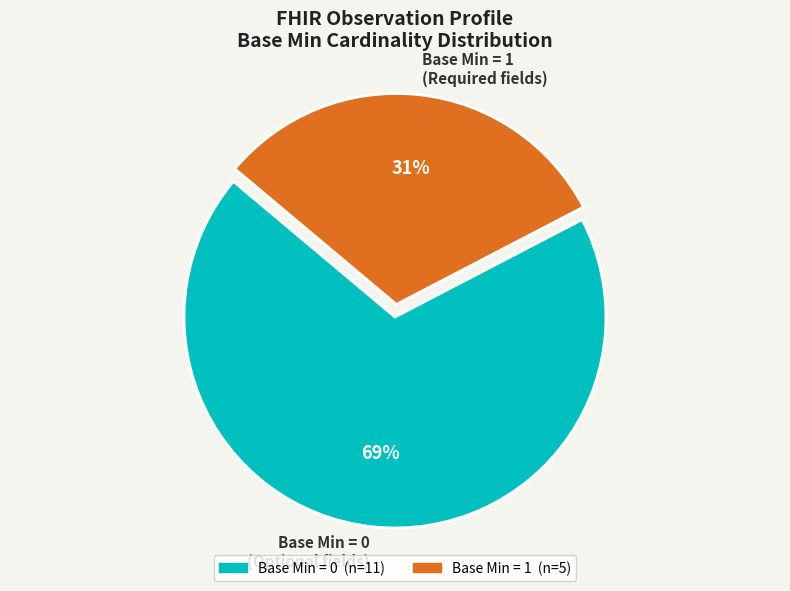

Does any single category account for the majority?

Yes